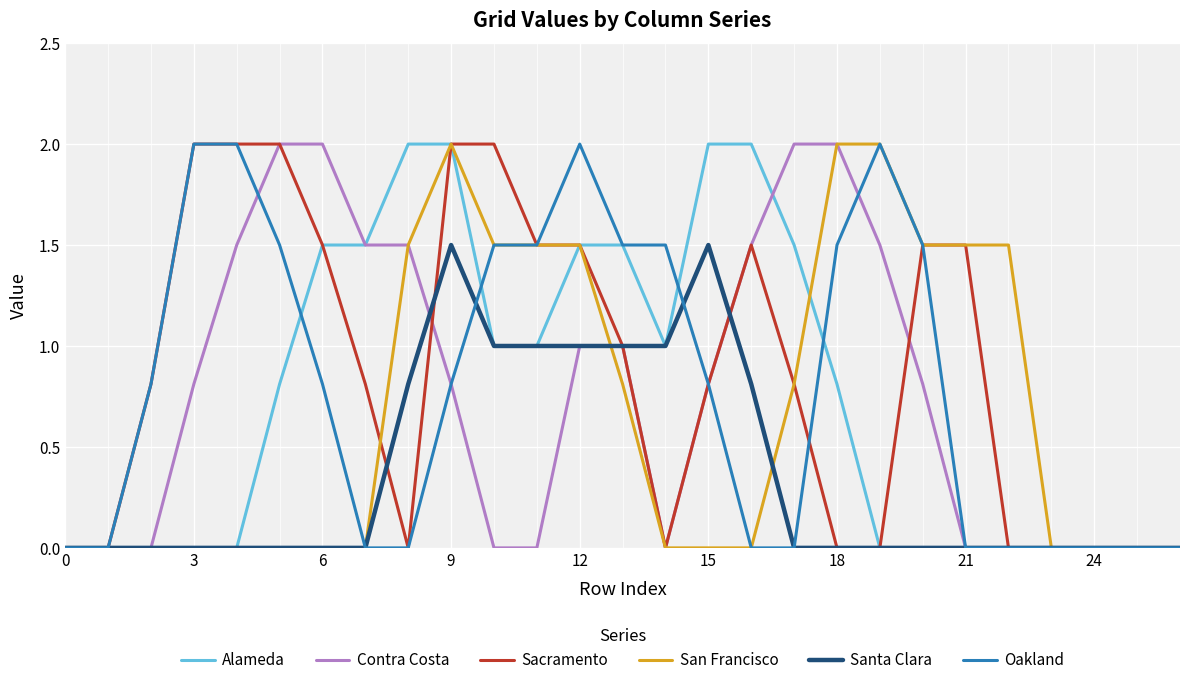

The Santa Clara series shows -1.0 at 24. True or false?

False